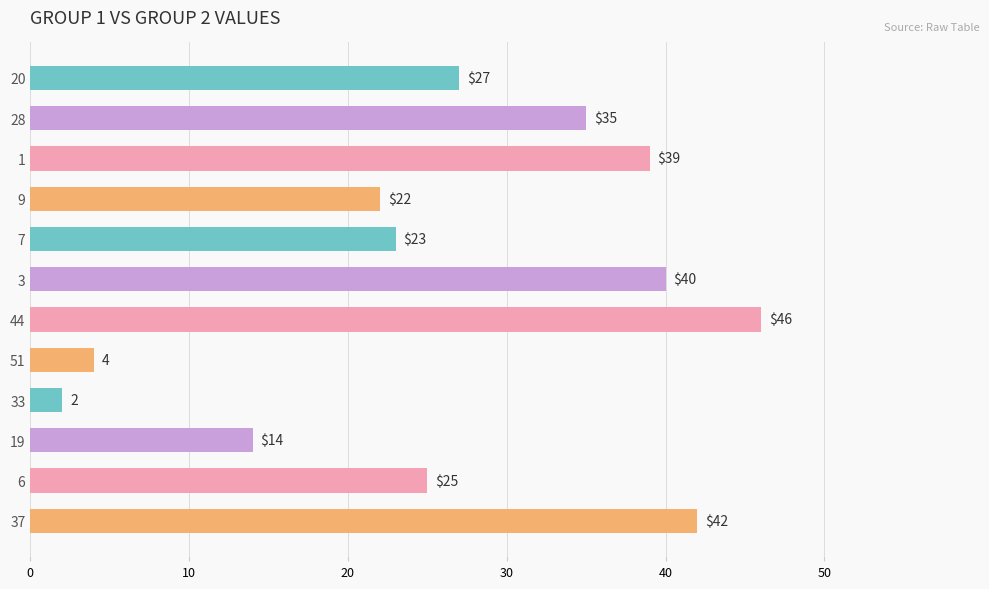

Where is the data nearest to the value 24?

7